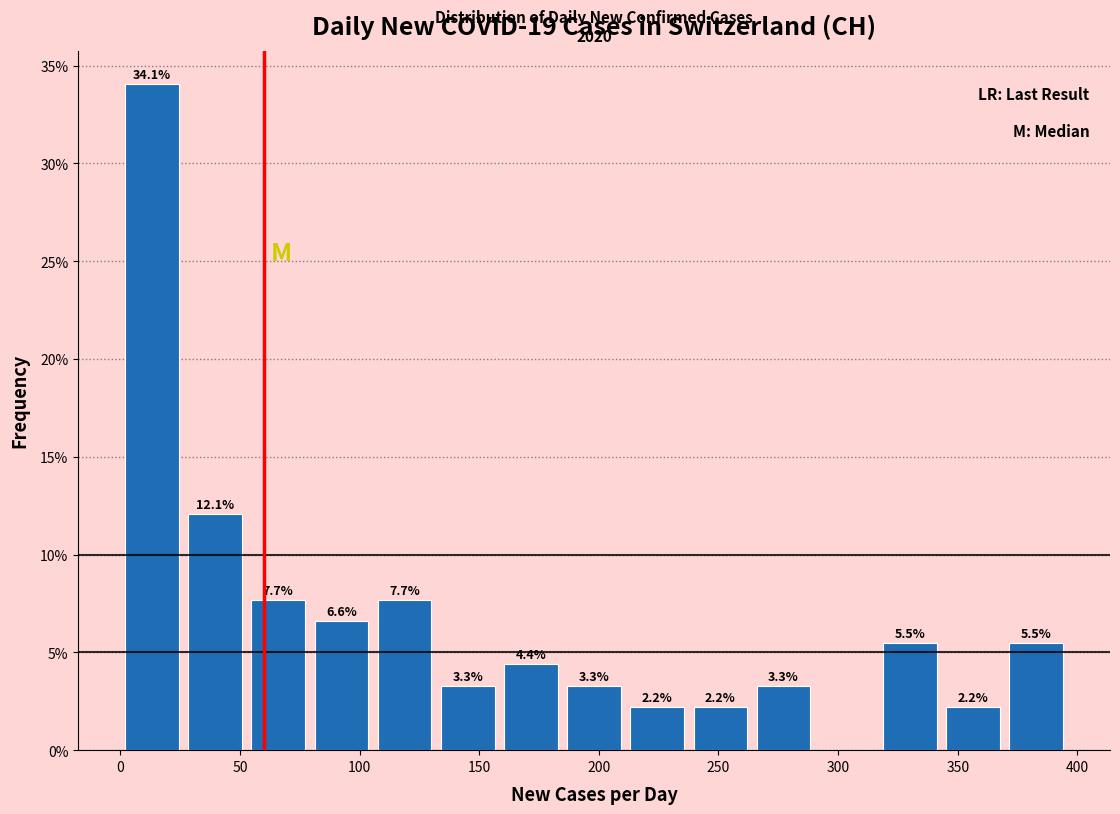

Over which range of the x-axis is the bar tallest?

0 to 25